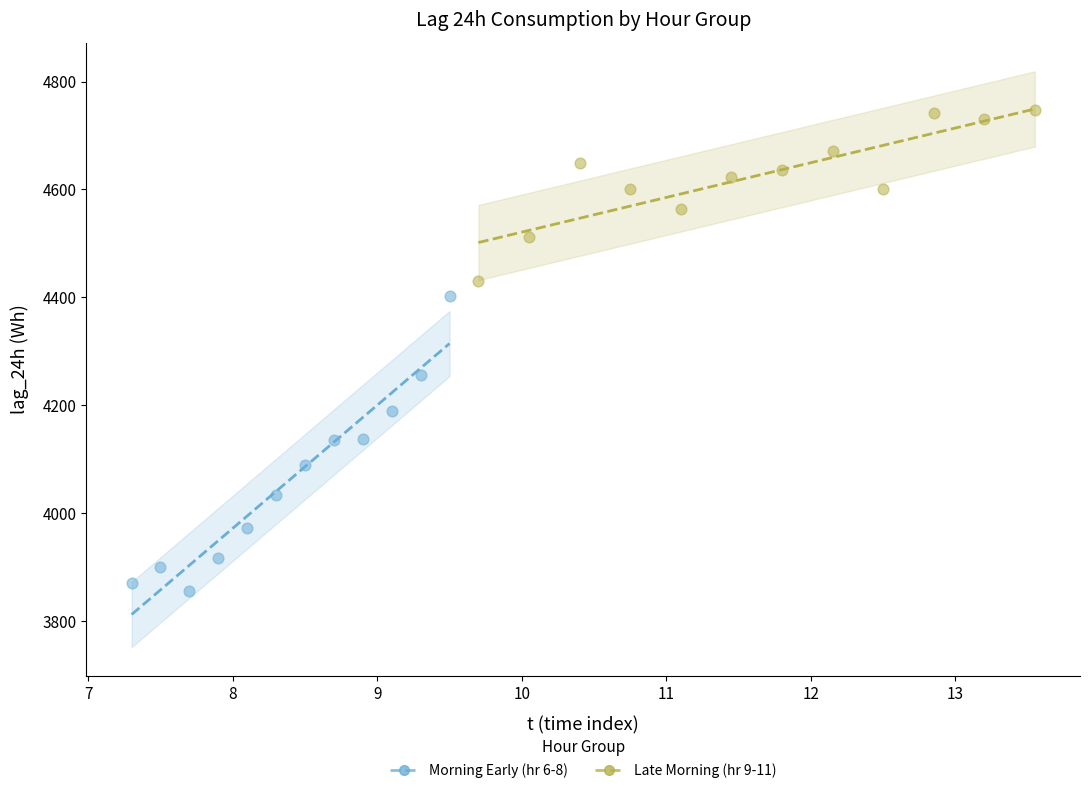

Which series contains the lowest Y value?

Morning Early (hr 6-8)